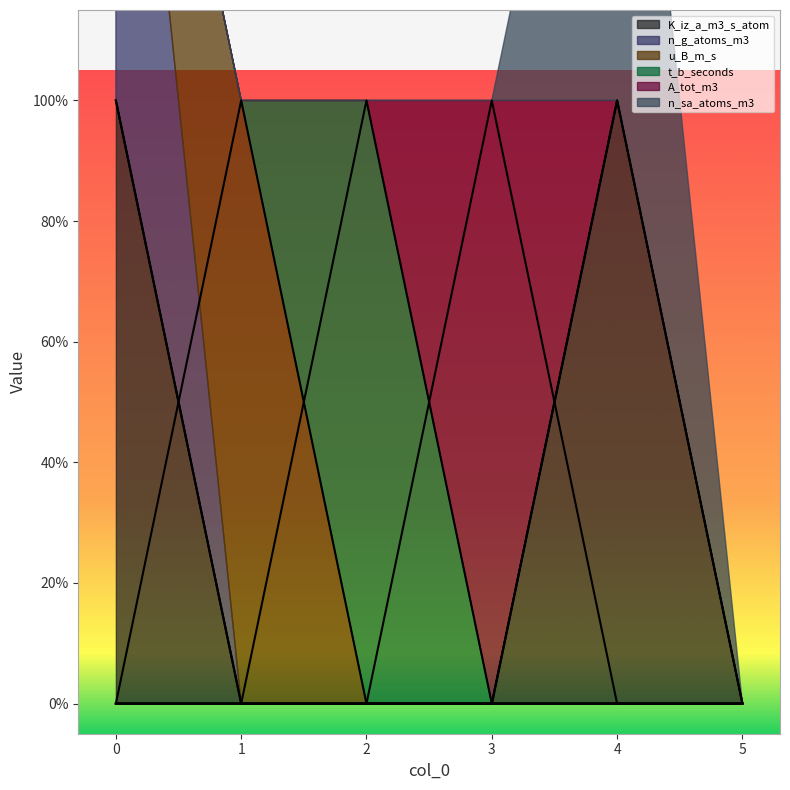

Rank the categories by t_b_seconds value from highest to lowest.

2, 0, 1, 3, 4, 5